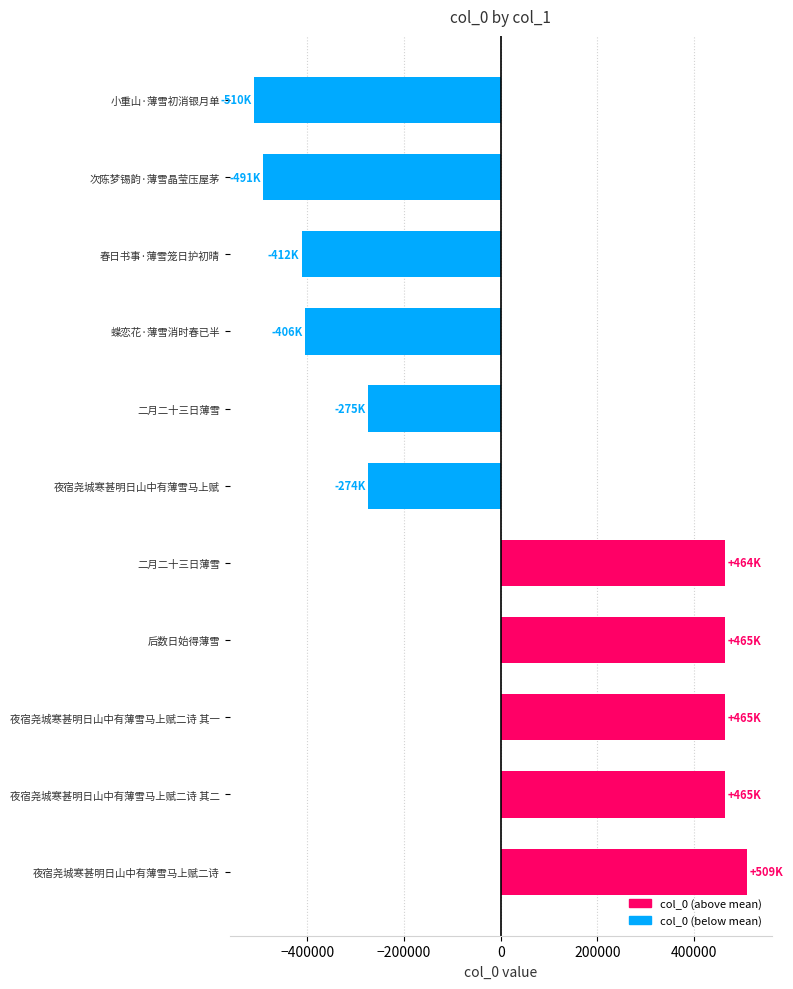

How many bars are there in total?

11